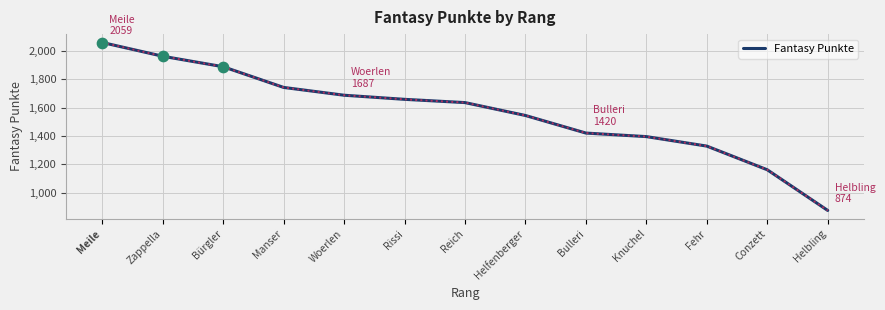

What is the change in value from Meile to Helbling?

-1185